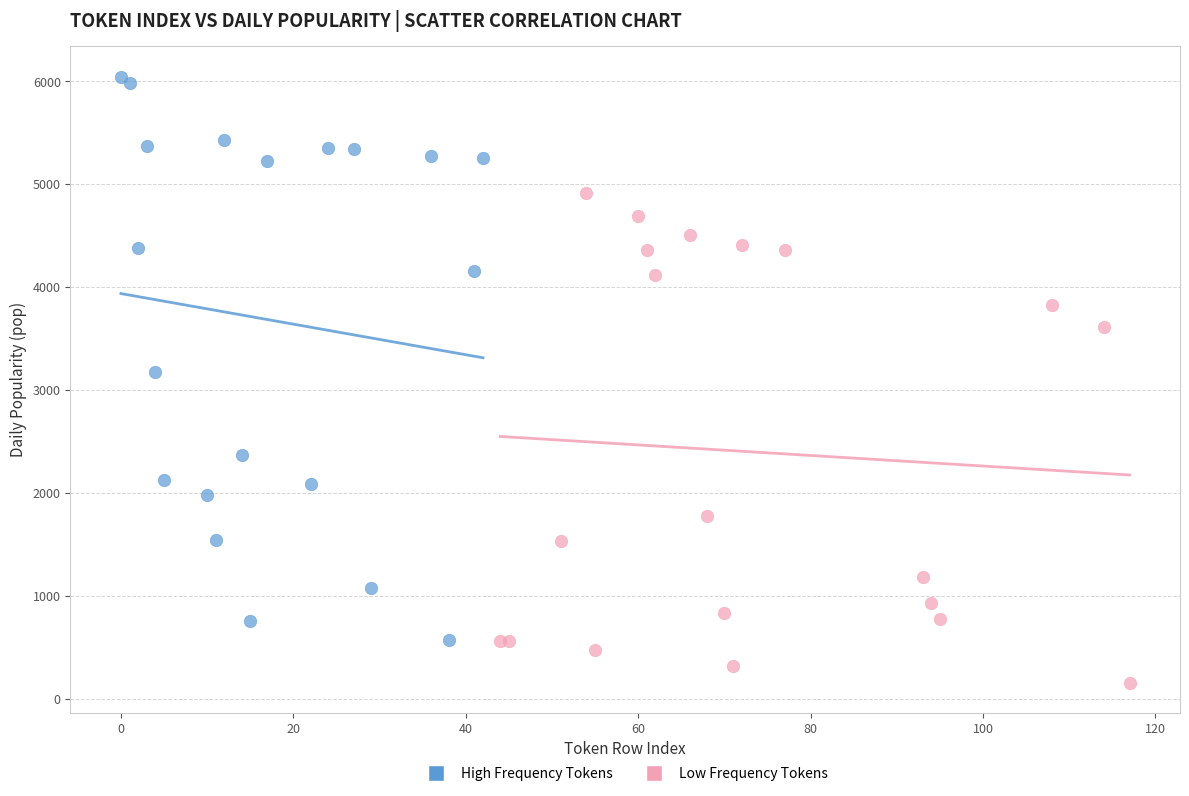

Which series contains the highest Y value?

High Frequency Tokens